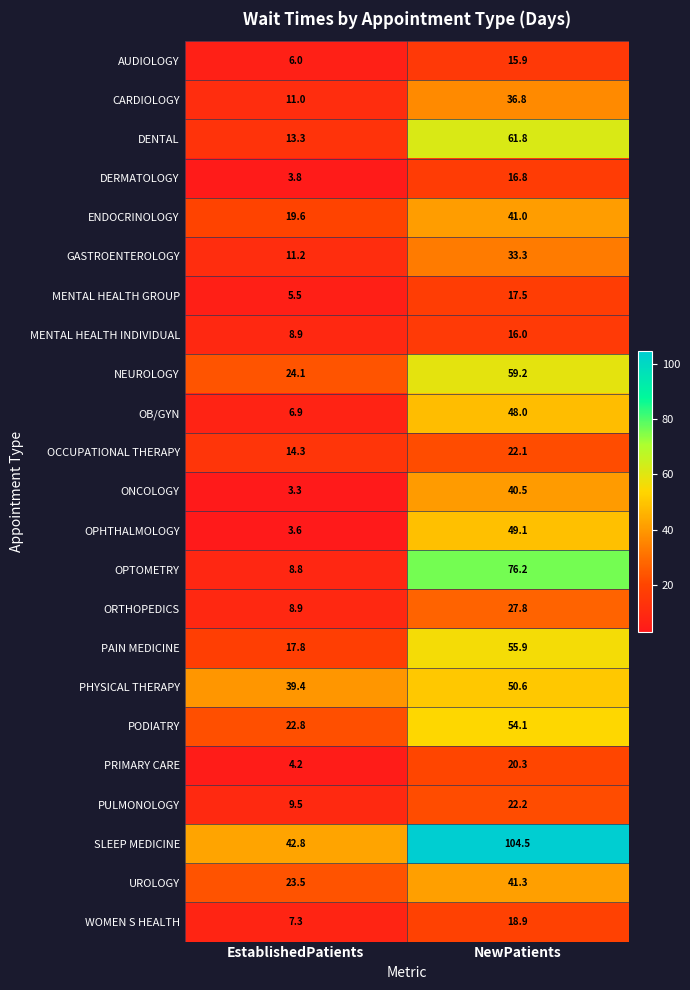

The OPTOMETRY series shows 103.0 at NewPatients. True or false?

False